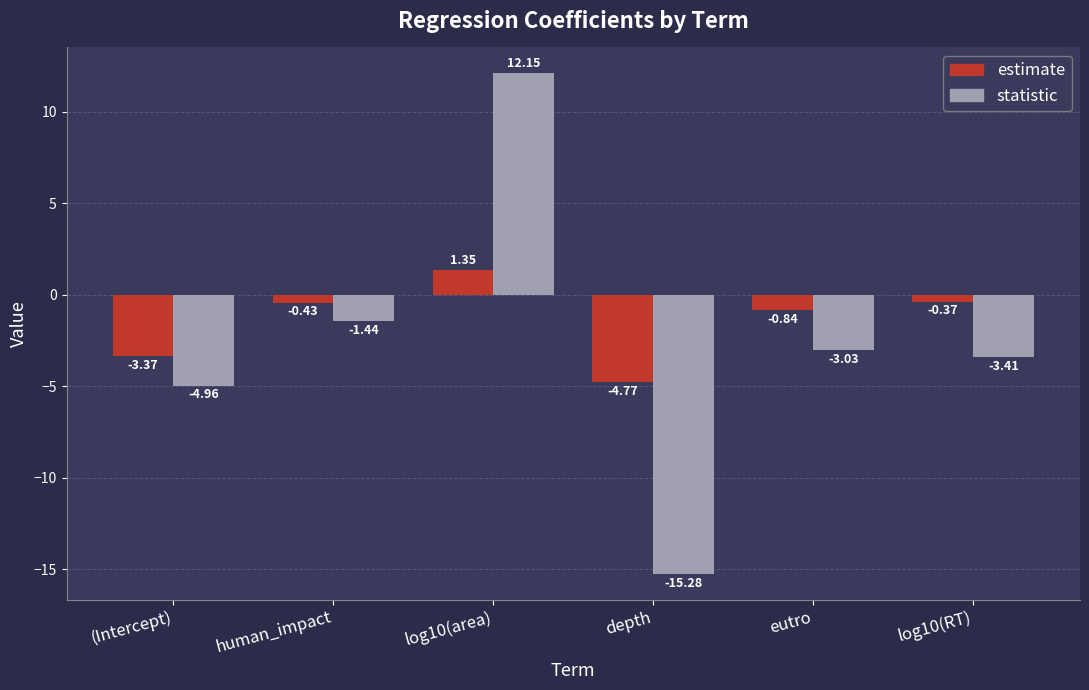

The estimate series shows 0.3 at log10(area). True or false?

False